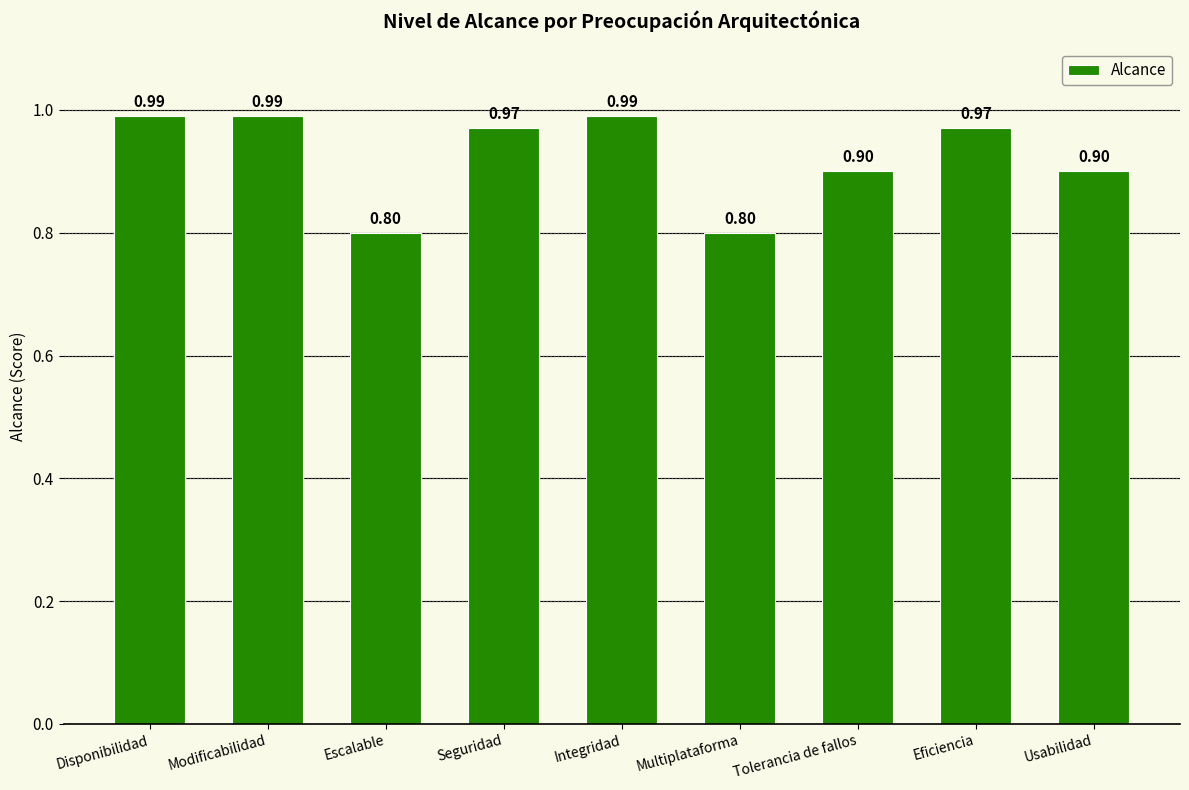

The chart shows a value of 0.5 at Multiplataforma. True or false?

False